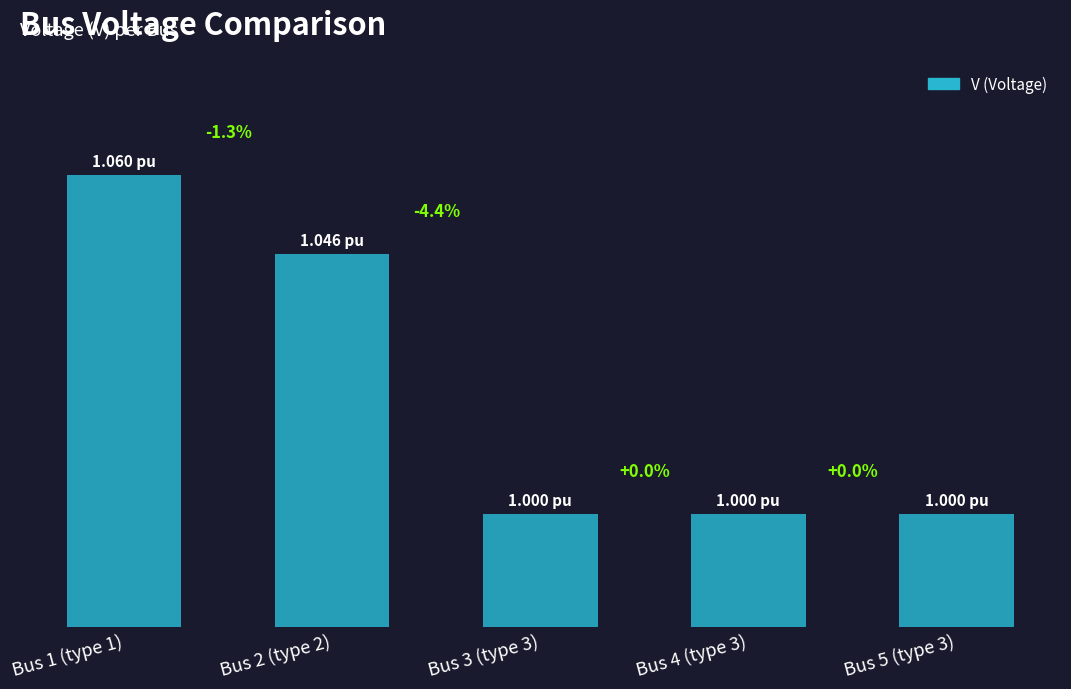

Are the bars horizontal?

No